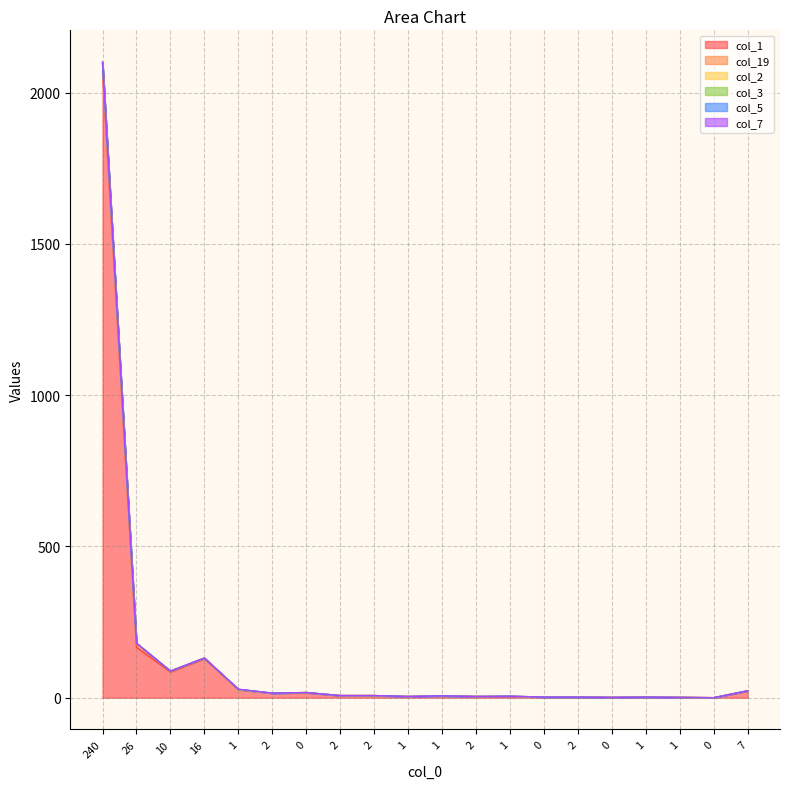

Does the chart display data point markers on the line(s)?

No